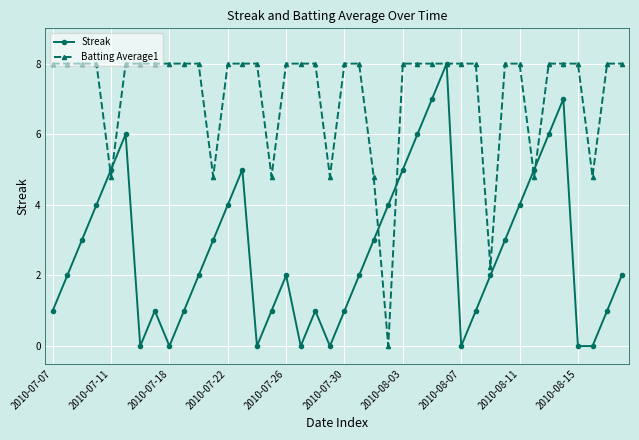

List the series in order of their overall mean, lowest first.

Streak, Batting Average1